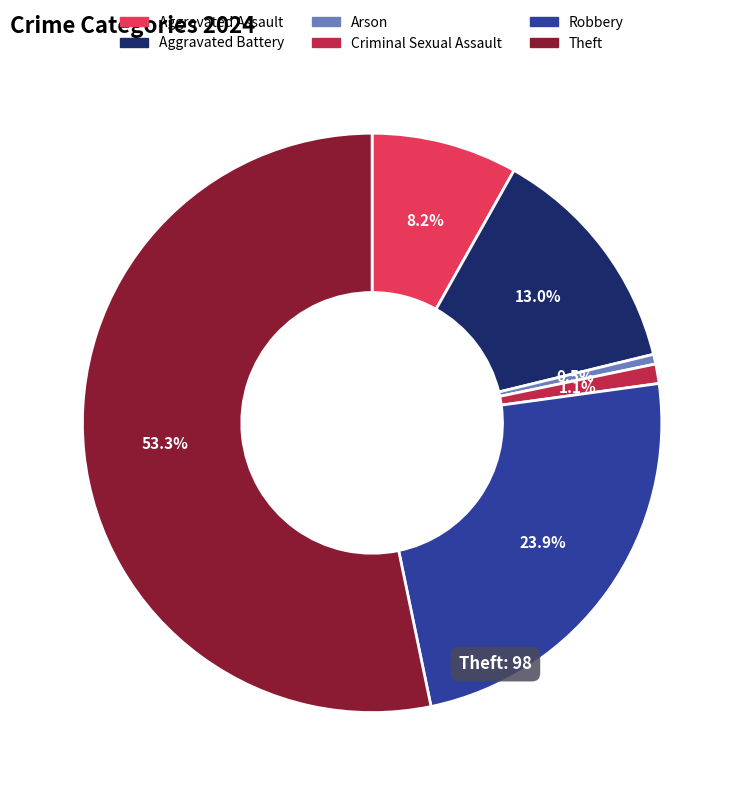

Which category accounts for the majority?

Theft